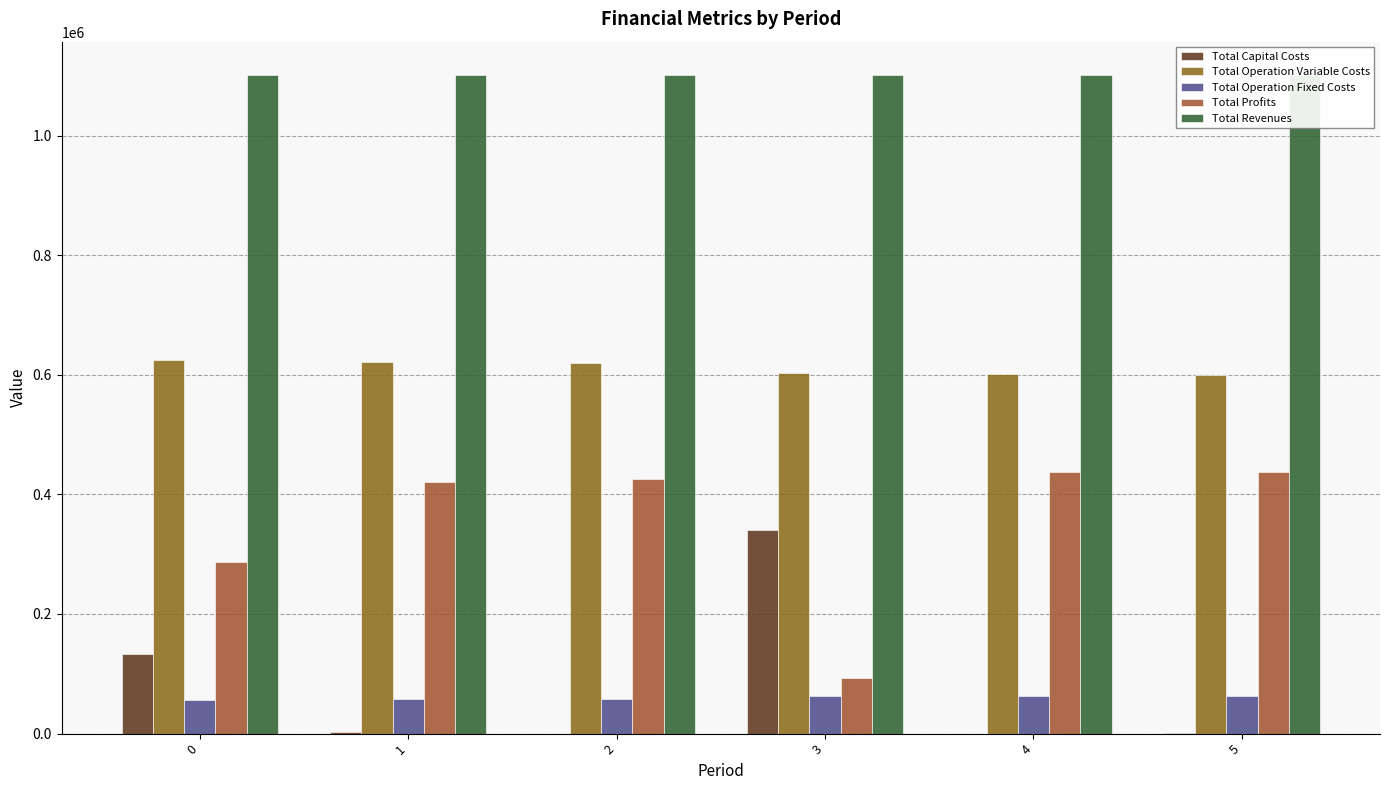

Reading right to left, list all the values displayed in this chart.

Total Capital Costs: 5=800.0	4=0.0	3=341152.0	2=0.0	1=2816.0	0=133056.0
Total Operation Variable Costs: 5=599732.7	4=601456.6	3=603396.4	2=619615.9	1=621676.0	0=623984.5
Total Operation Fixed Costs: 5=63593.8	4=63509.7	3=63509.7	2=57096.4	1=57096.4	0=56610.0
Total Profits: 5=437828.4	4=436651.7	3=93559.8	2=425242.7	1=420366.5	0=287700.5
Total Revenues: 5=1101954.9	4=1101617.9	3=1101617.9	2=1101954.9	1=1101954.9	0=1101351.0